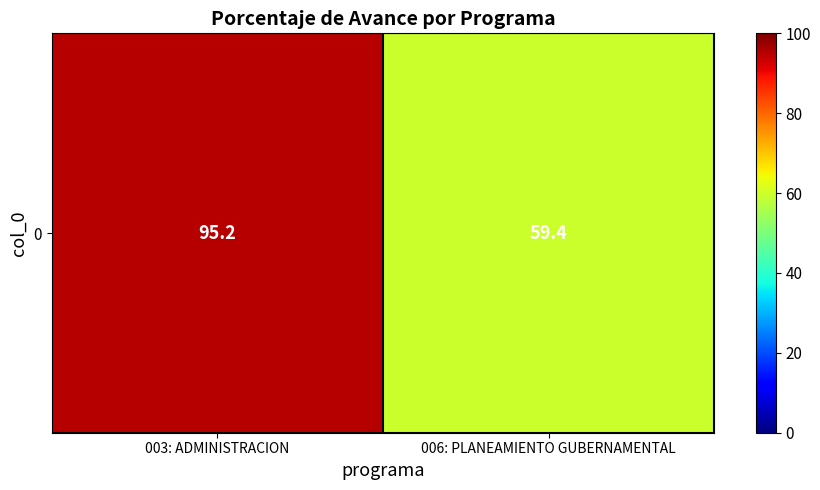

Which label corresponds to the smallest value in the chart?

006: PLANEAMIENTO GUBERNAMENTAL